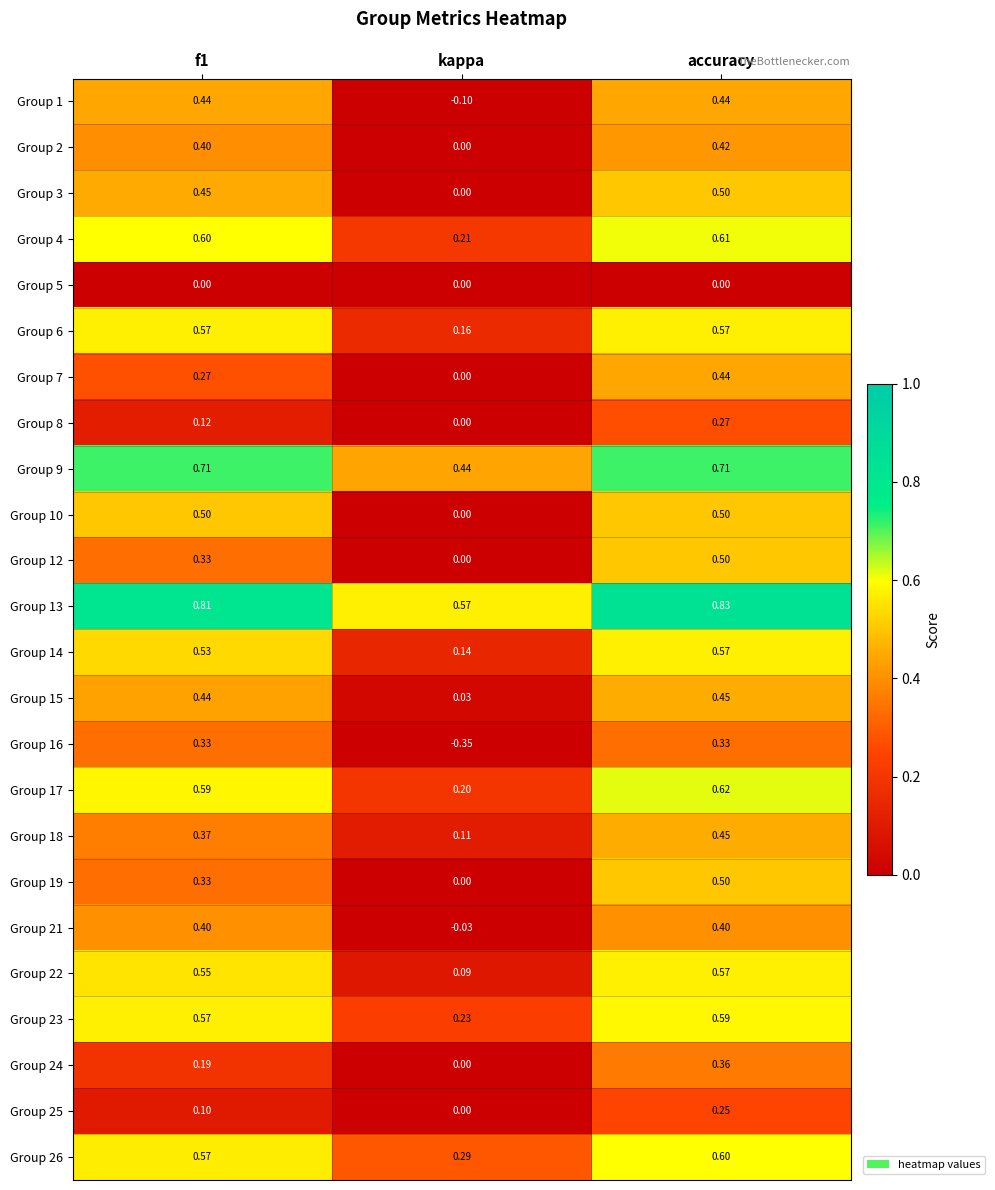

At which label is Group 24 closest to 0?

kappa